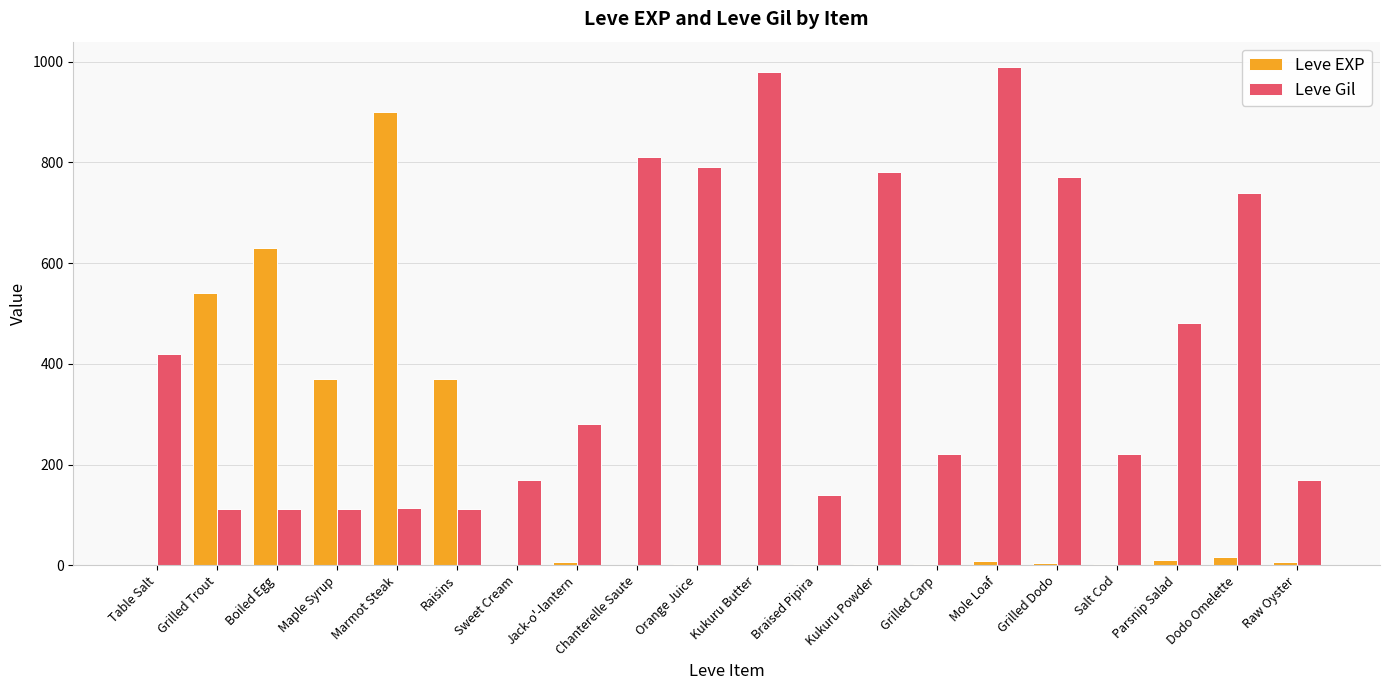

What are all the series names shown in the legend?

Leve EXP, Leve Gil